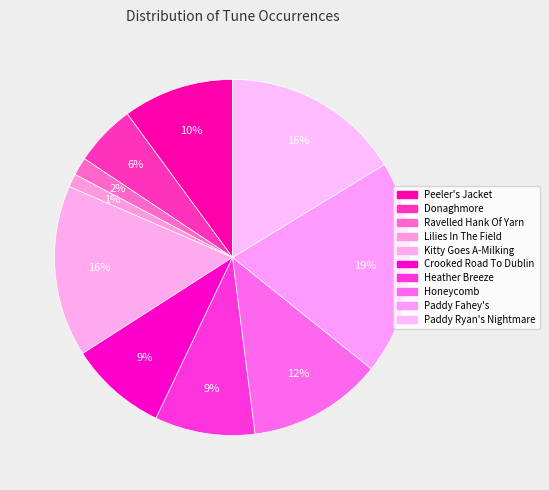

Which slice is the largest?

Paddy Fahey's